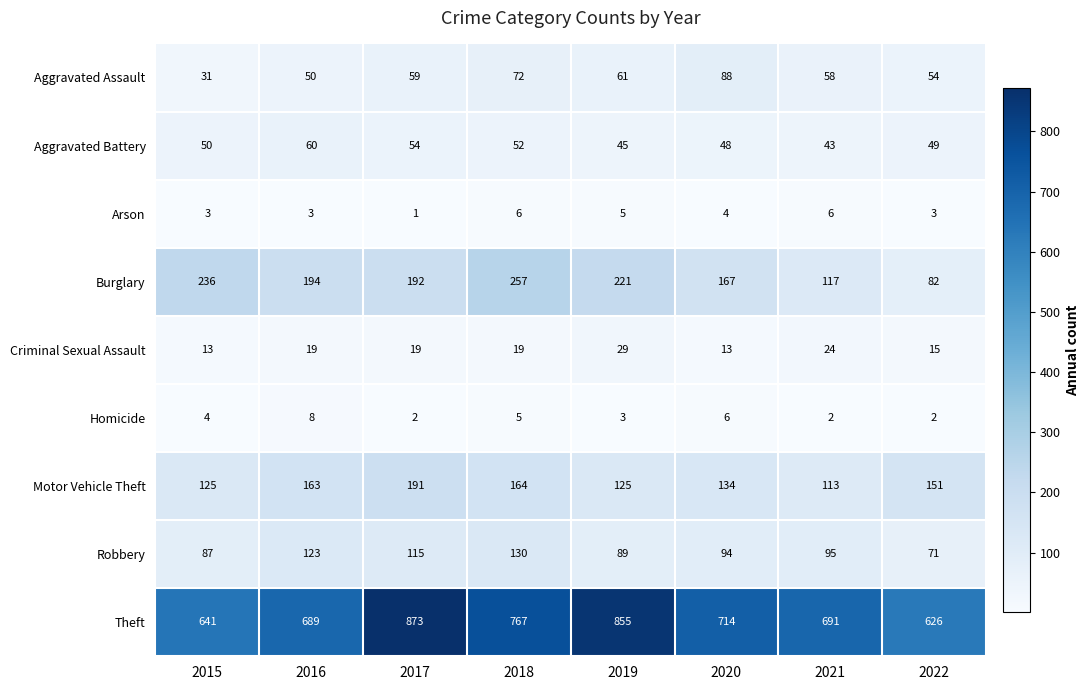

What is the difference between the second highest and second lowest values in the Homicide series?

4